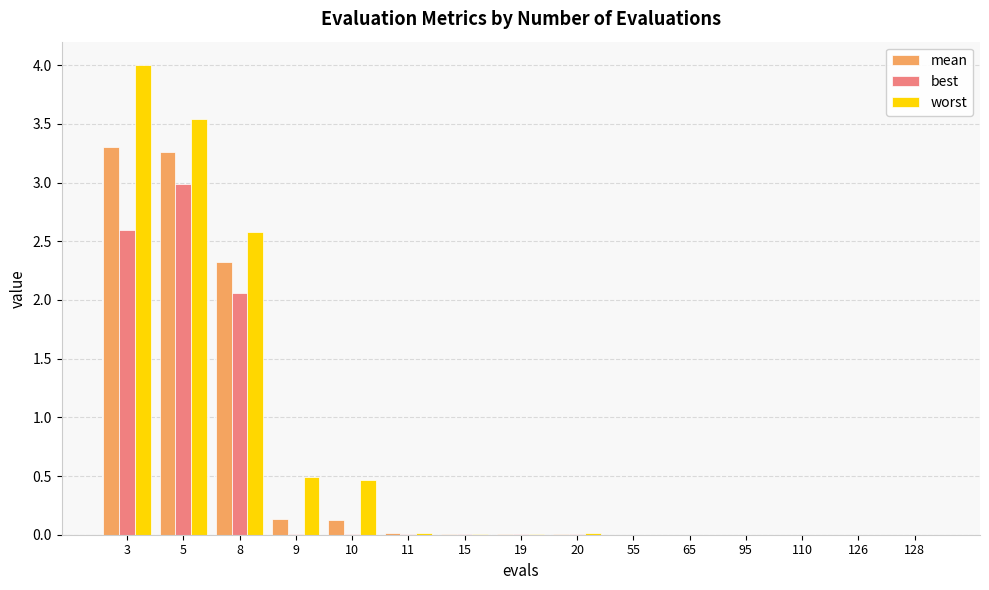

Which label corresponds to the largest value in the chart?

3